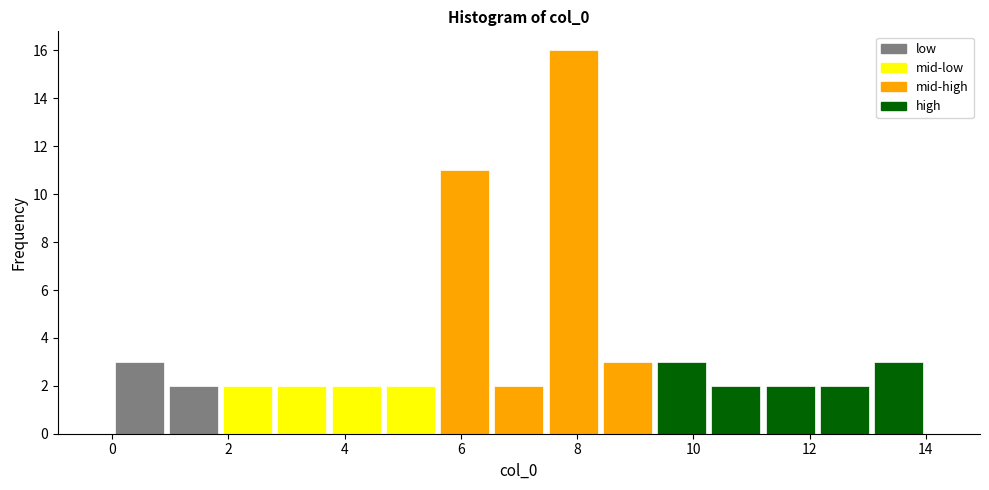

What is the height of the bar covering 1.0 to 1.8 on the x-axis? Neither the bar edges nor the heights are printed on the chart, so give them approximately, as read against the axes.

2